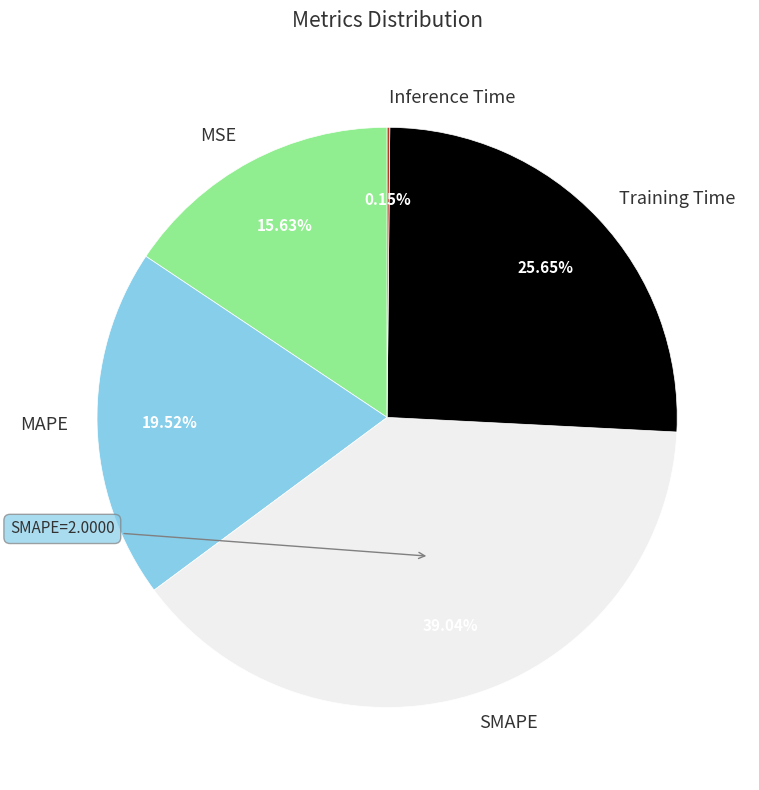

Does MAPE account for over 50% of the chart?

No